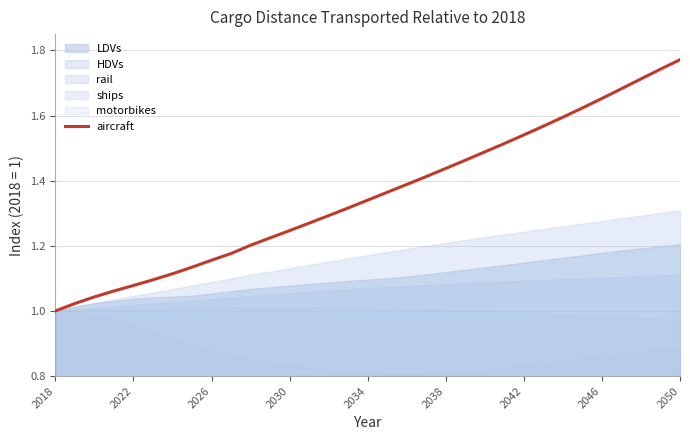

Which category has the highest value in the aircraft series?

2050